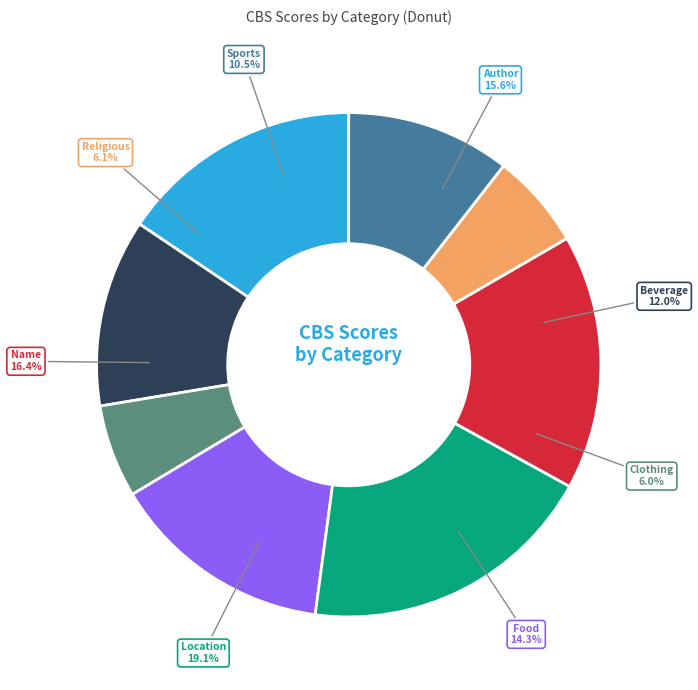

The Location slice represents 19% of the pie. True or false?

True